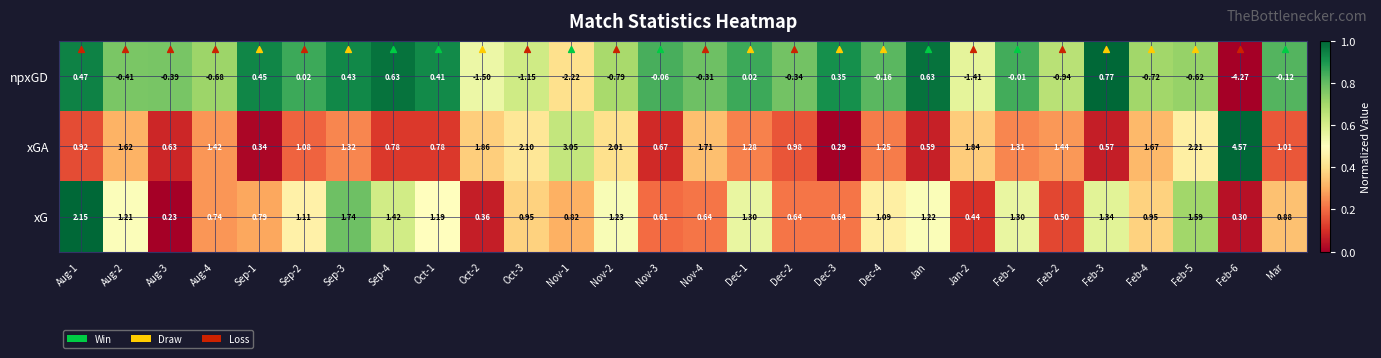

List the series in order of their overall mean, highest first.

xGA, xG, npxGD